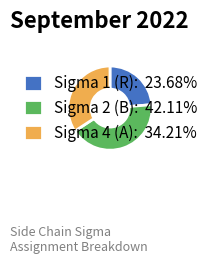

Do Sigma 2 (B): 42.11% and Sigma 1 (R): 23.68% together represent more than half of the pie?

Yes